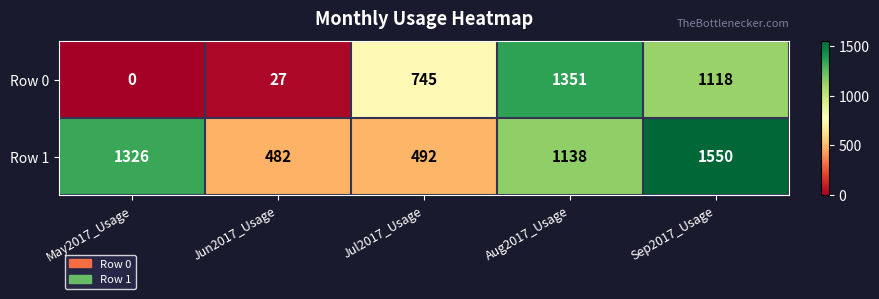

At which category does the chart reach its peak across all series?

Sep2017_Usage